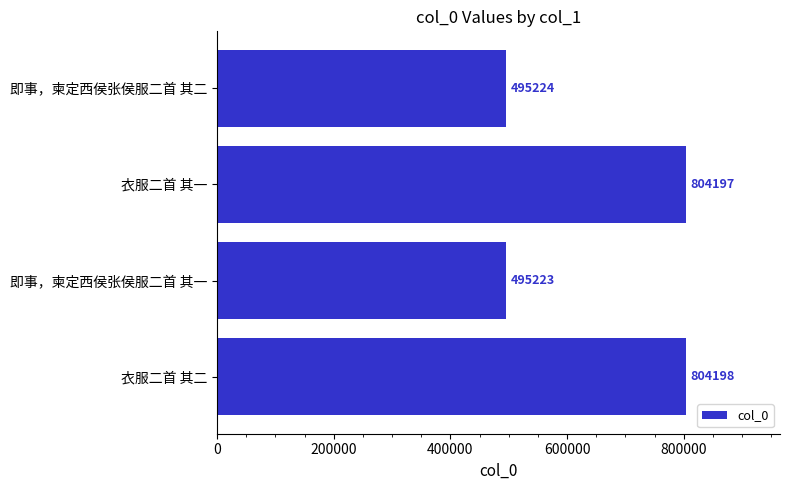

How many data points are less than 804197?

2